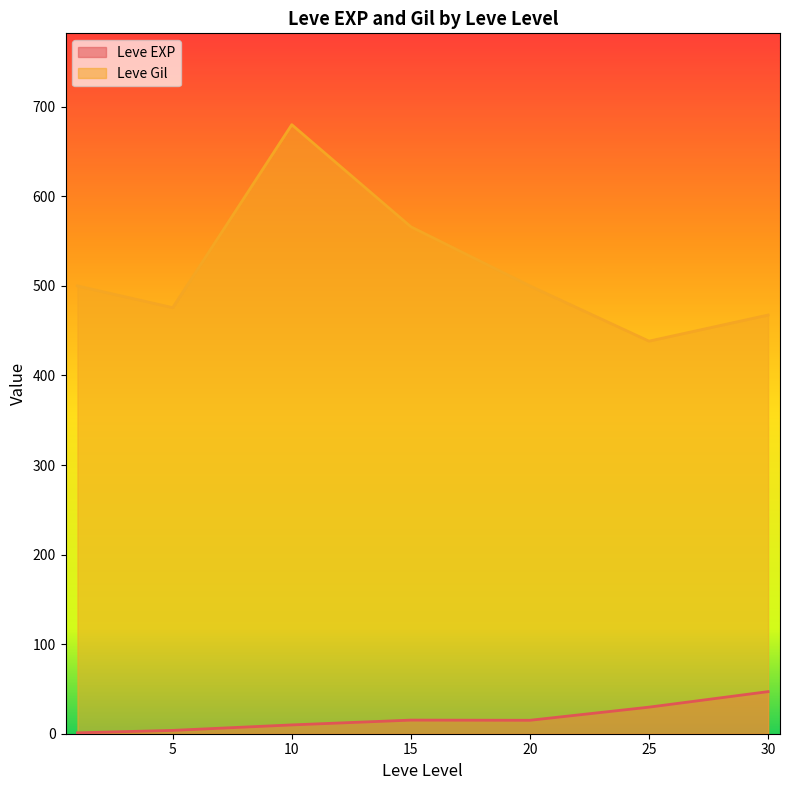

True or false: Leve Gil has a value of 41 at 1.

False